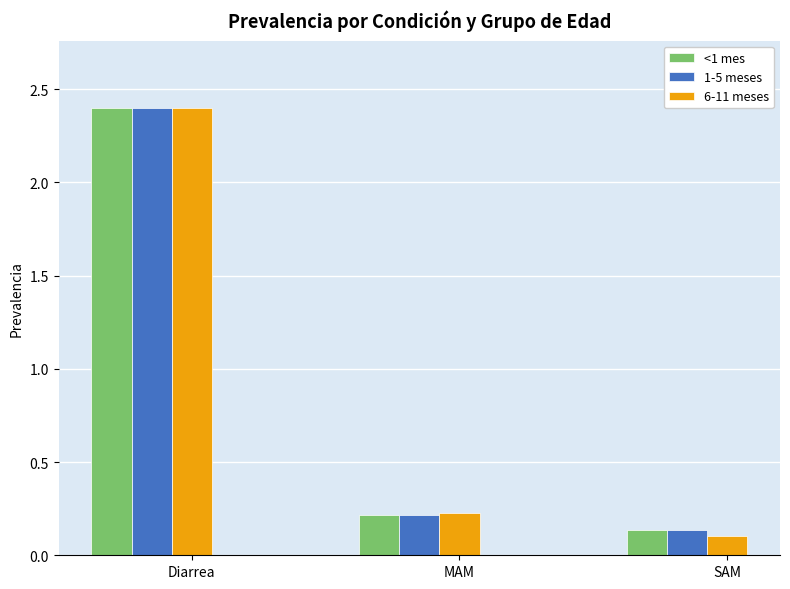

Which series has the largest range (max minus min)?

6-11 meses